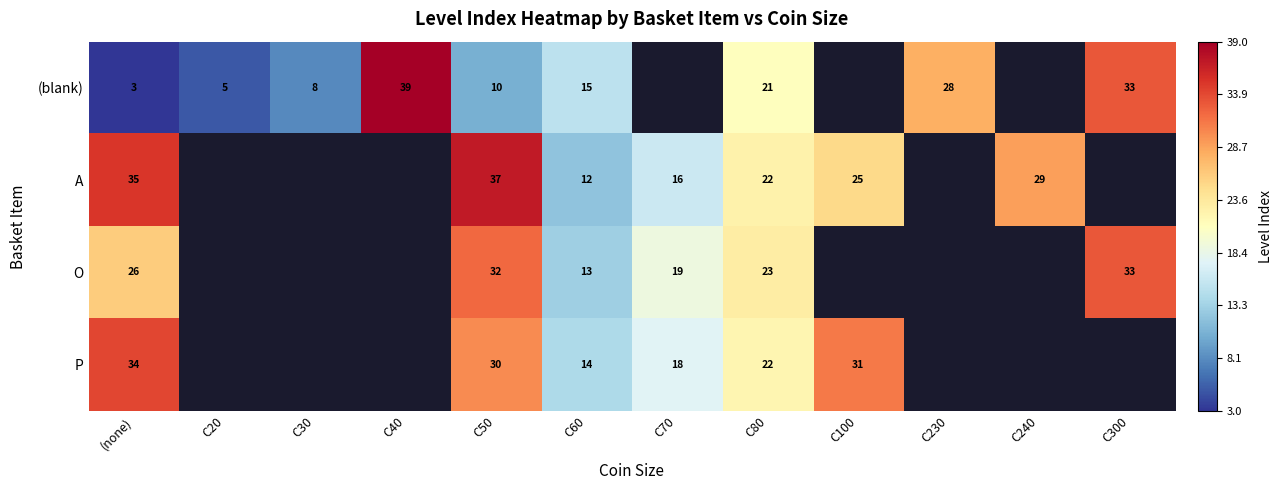

The value of O at C60 is 13. True or false?

True